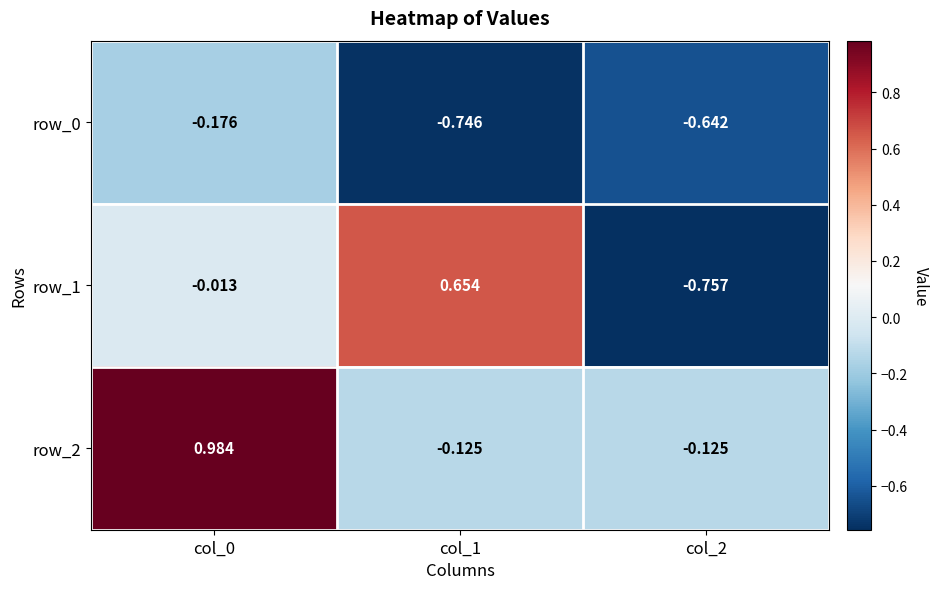

Which label corresponds to the smallest value in the chart?

col_2